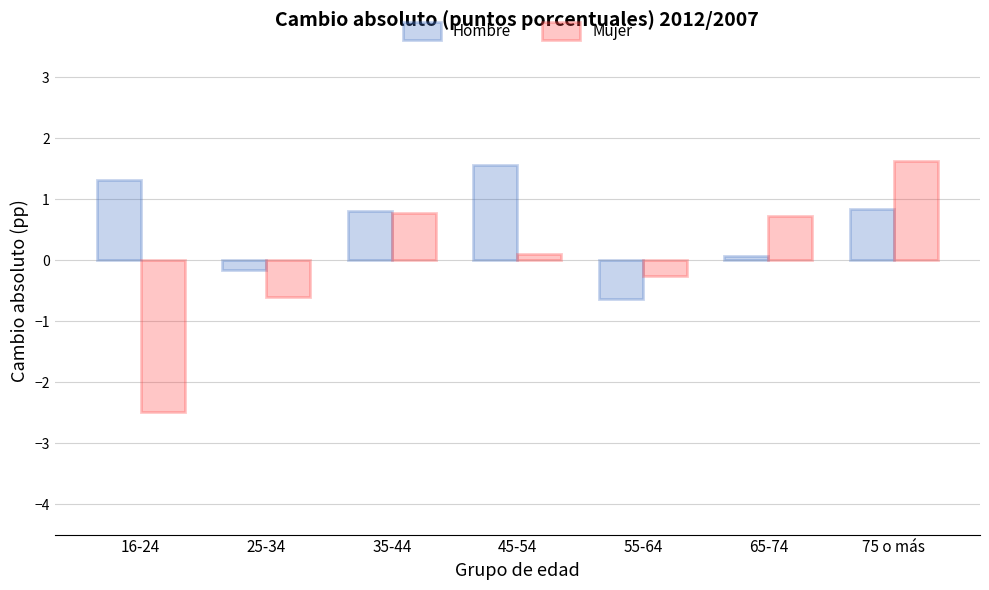

Which series has the widest spread of values?

Mujer